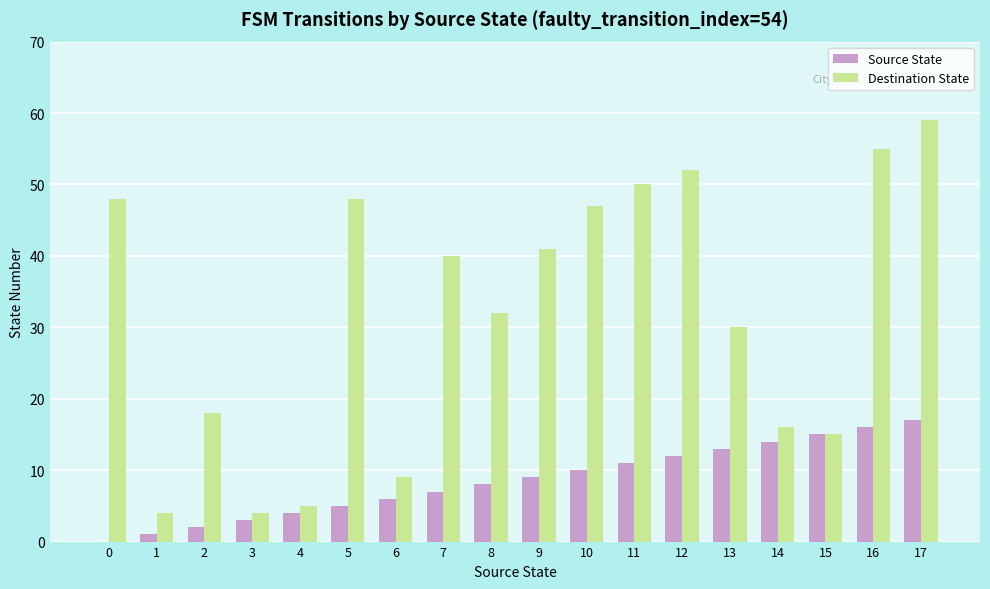

What is the maximum value shown in the chart?

59